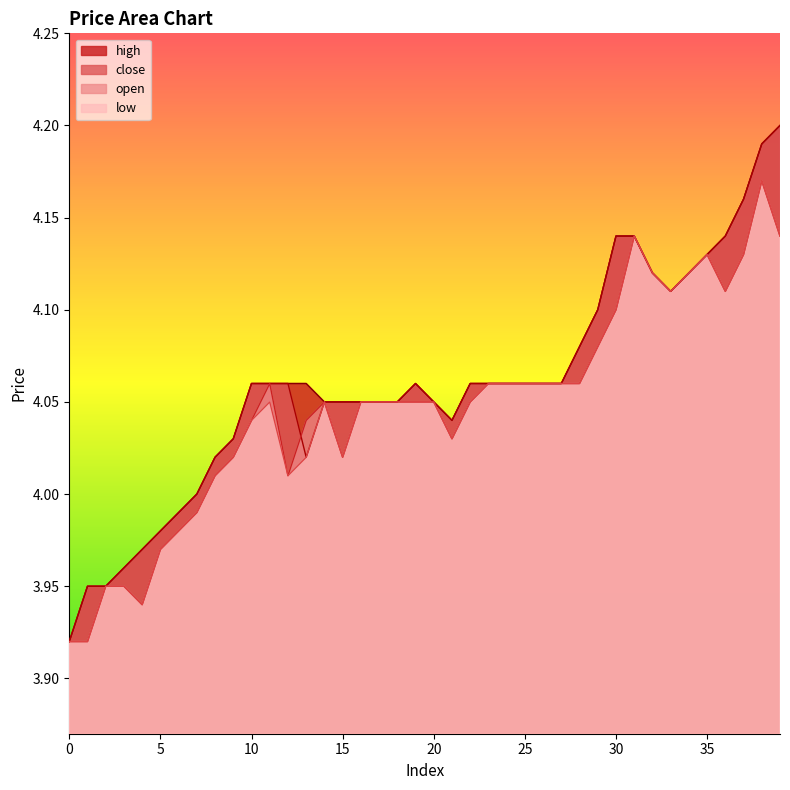

Which series has the largest range (max minus min)?

close